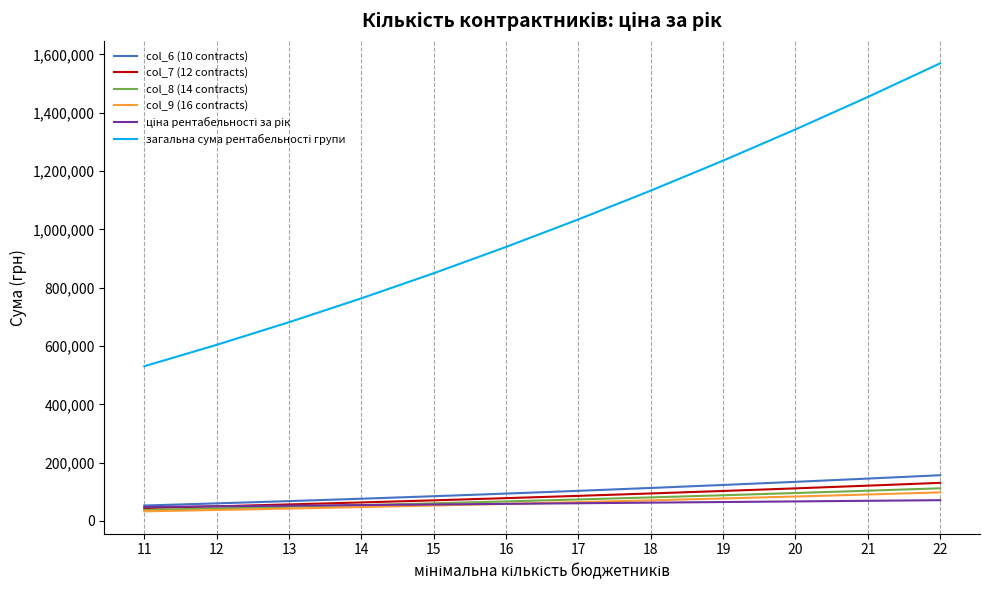

What is the difference between the highest and lowest values at 20?

1275907.0